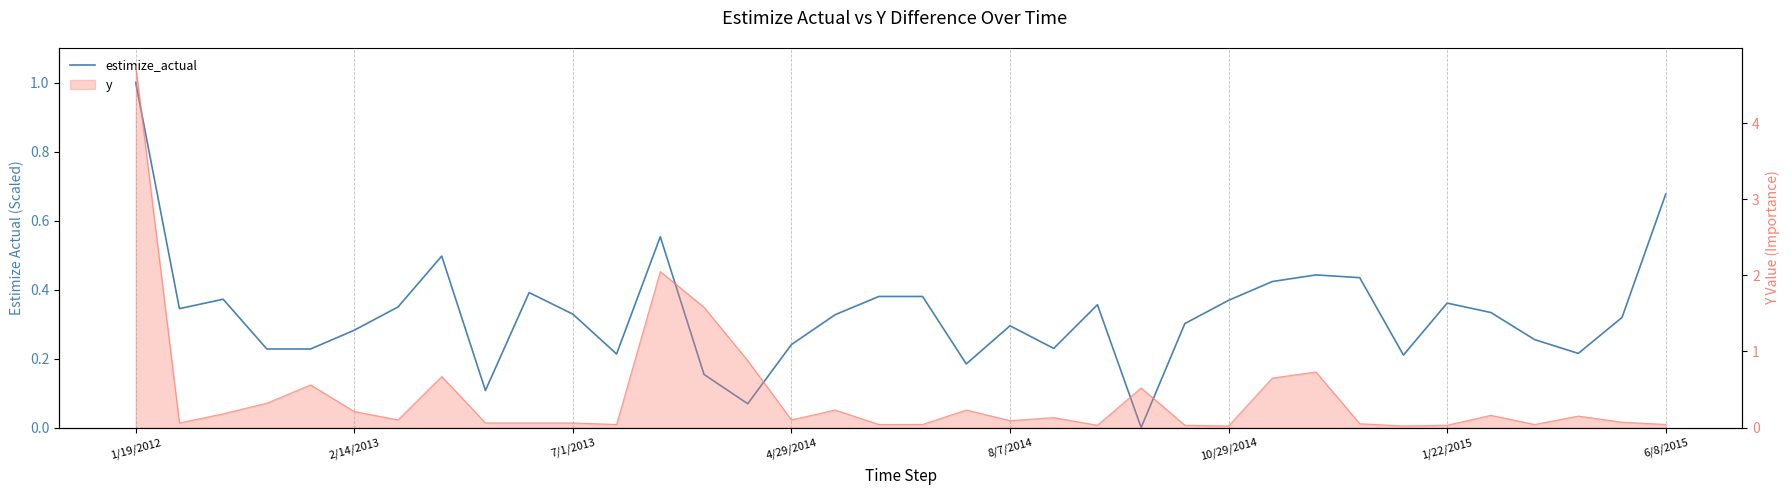

What is the sum of all values?

11.8